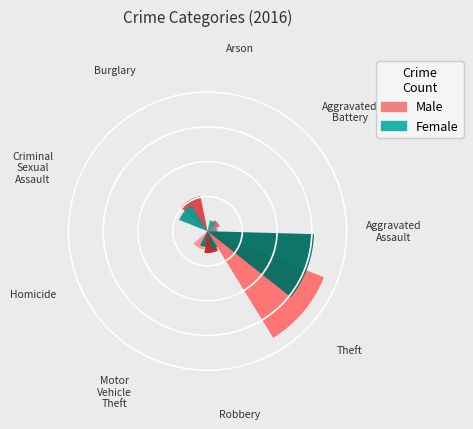

What is the total percentage of Criminal Sexual Assault and Motor Vehicle Theft?

8.7%